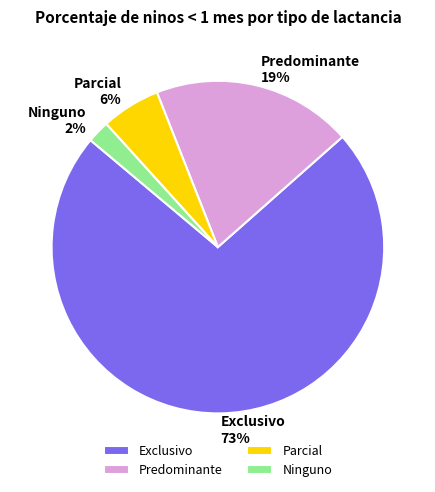

Is it true that Ninguno is 2% of the pie?

True